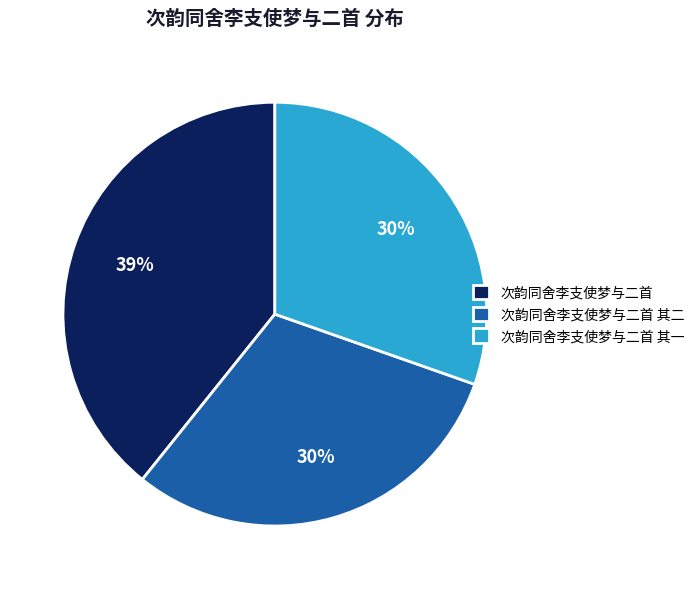

Count the number of slices in the pie.

3